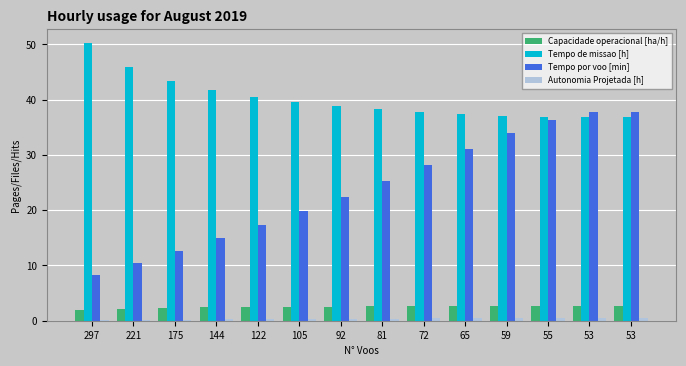

What is the difference between the maximum and minimum values in the Autonomia Projetada [h] series?

0.4